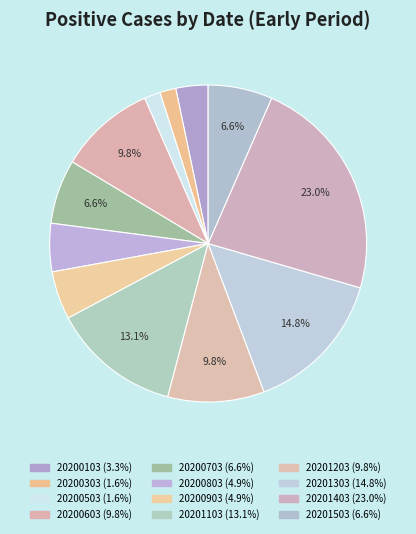

To the nearest percent, what percentage of the pie is 20200803?

5%